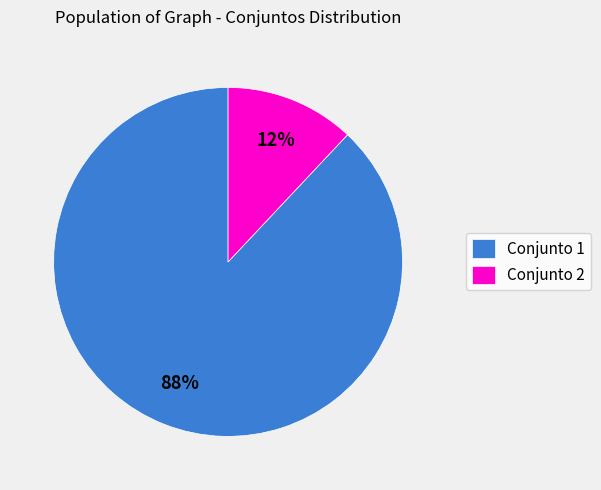

Which slice represents more than half of the pie?

Conjunto 1